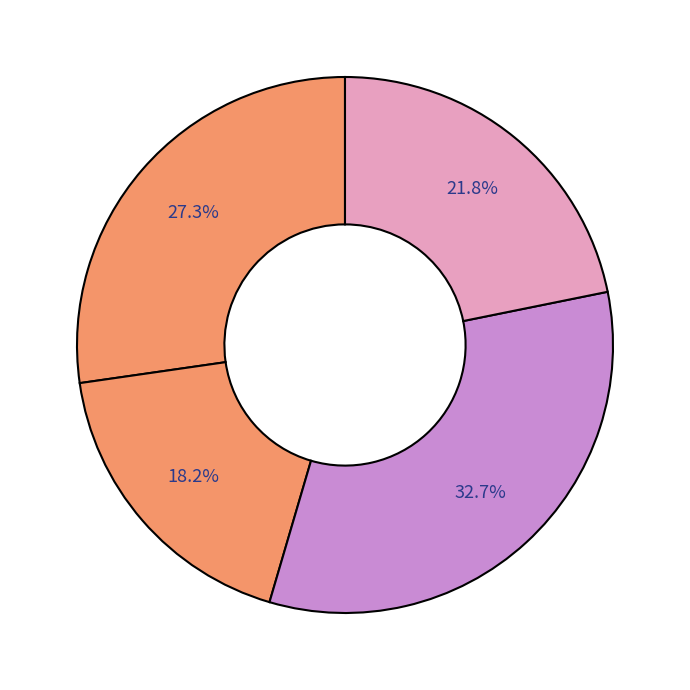

Does any single category account for the majority?

No